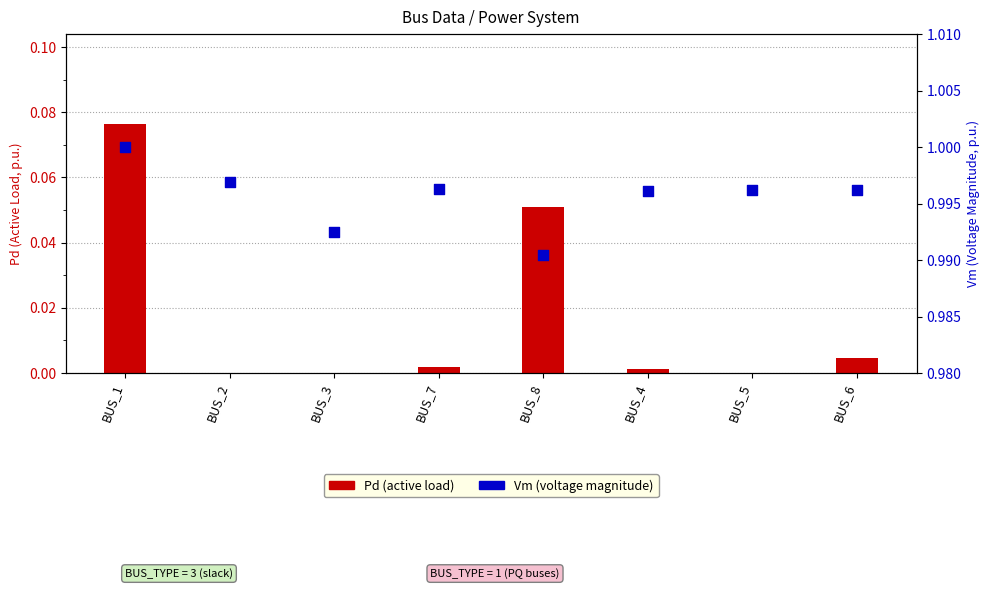

At how many categories does at least one series exceed 0?

8